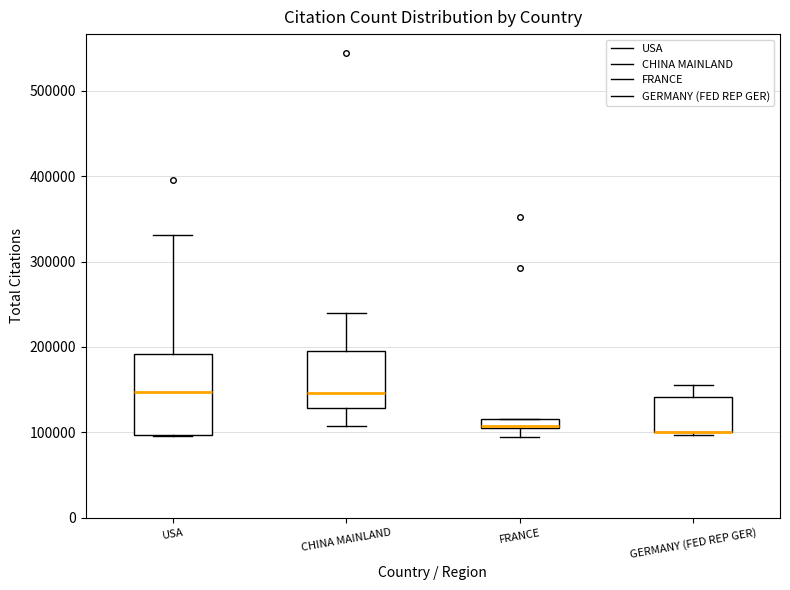

Comparing the boxes themselves (not the whiskers), which one is the tallest?

USA